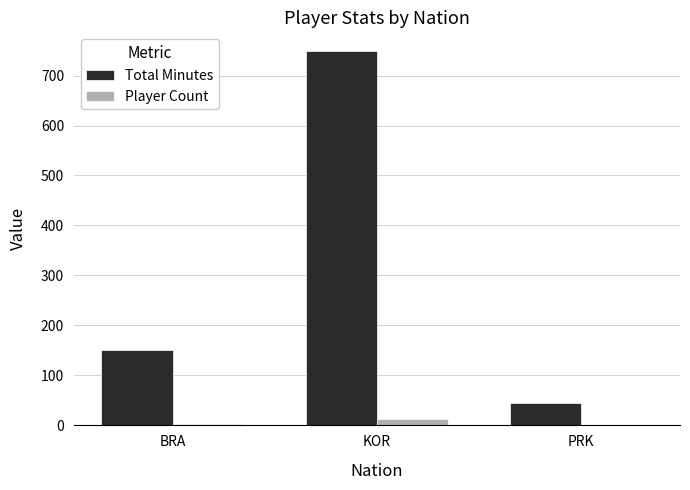

Which series has the largest total across all categories?

Total Minutes